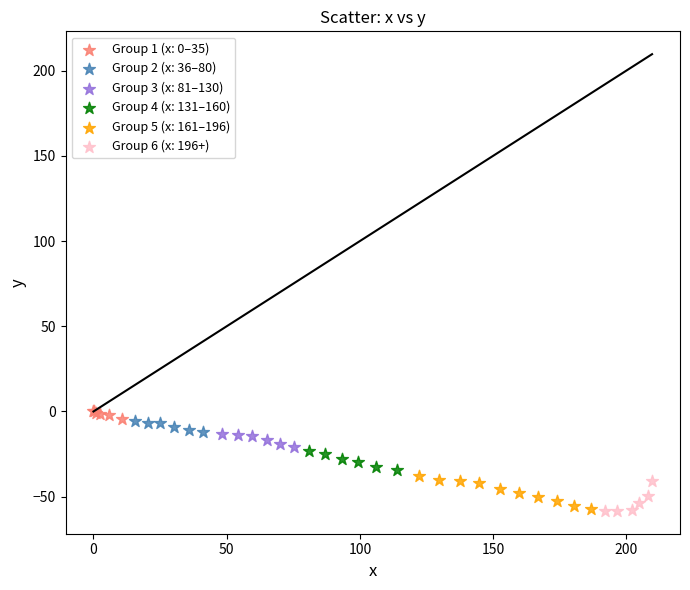

What are all the series names shown in the legend?

Group 1 (x: 0–35), Group 2 (x: 36–80), Group 3 (x: 81–130), Group 4 (x: 131–160), Group 5 (x: 161–196), Group 6 (x: 196+)